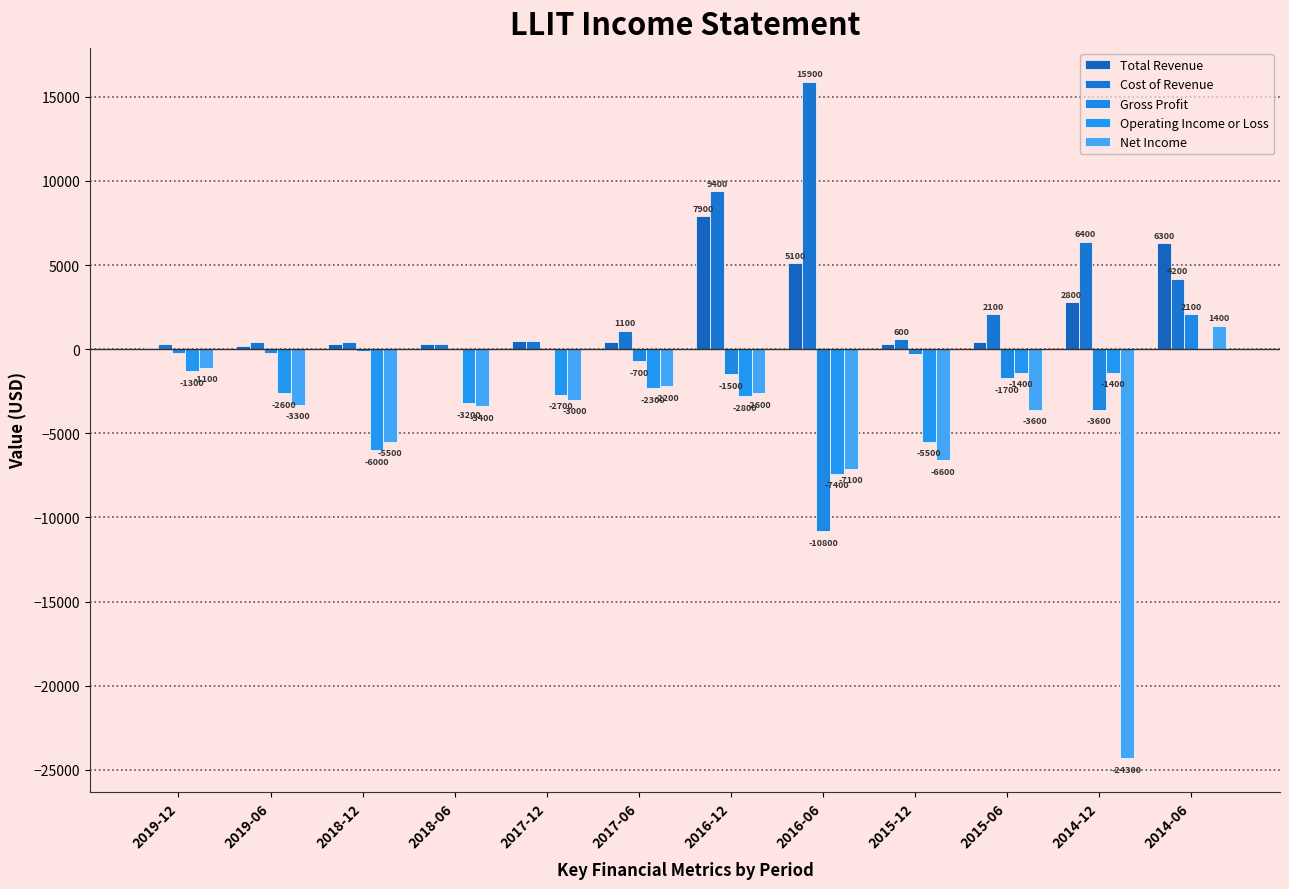

What is the difference between the second highest and minimum values in the Total Revenue series?

6200